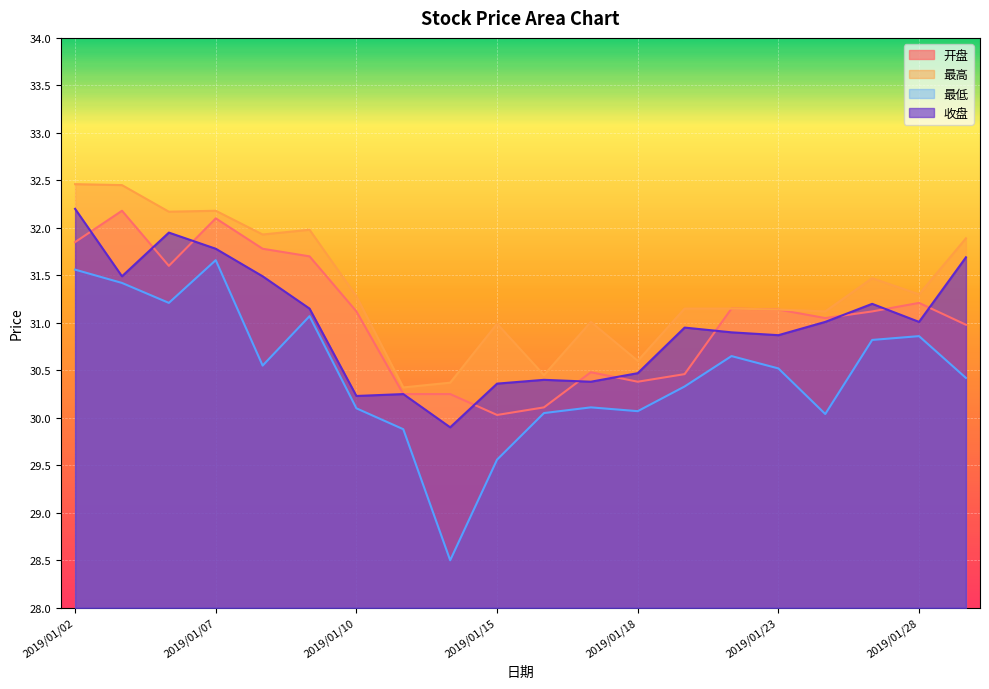

What is the value of the 最低 point at the 9th from the left?

28.5